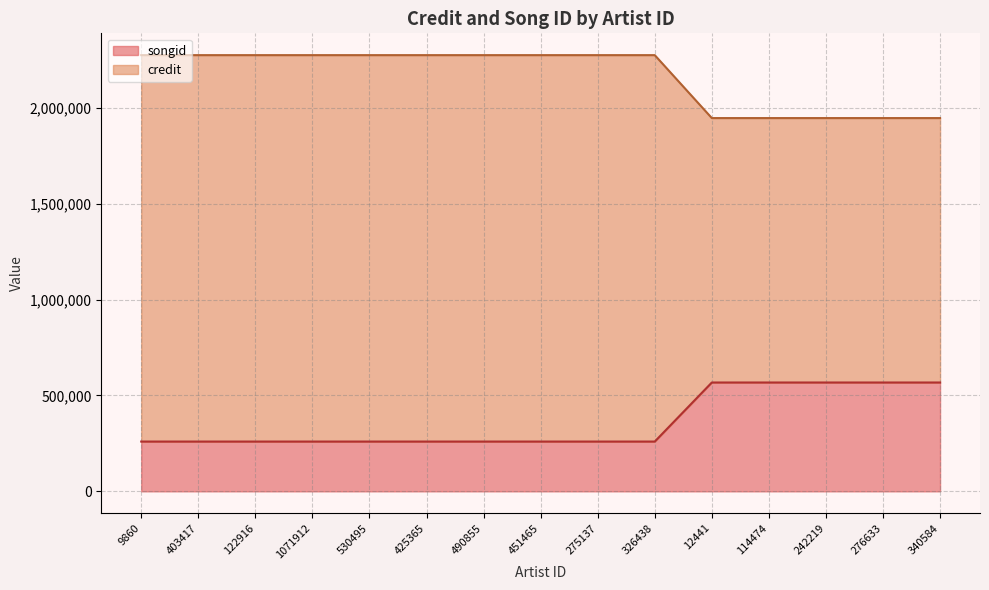

The value of songid at 340584 is 2821474. True or false?

False